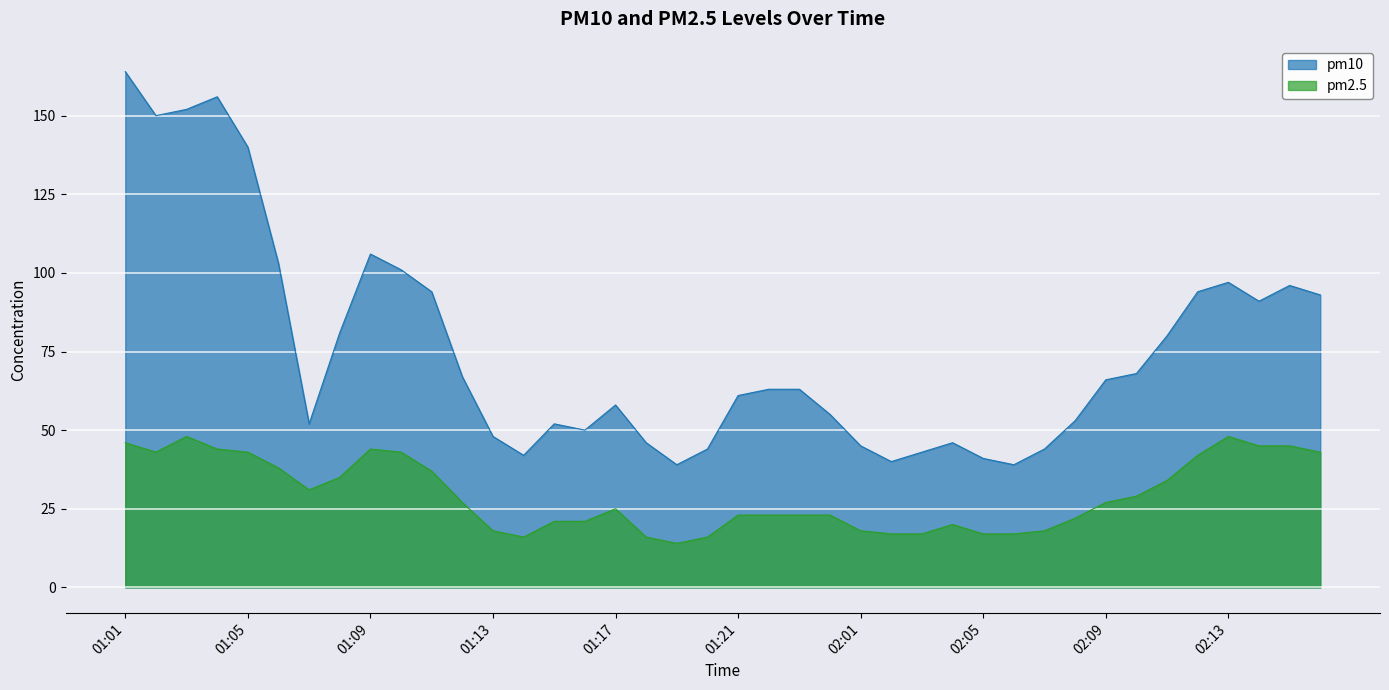

At which category does pm10 reach its first local valley?

01:02